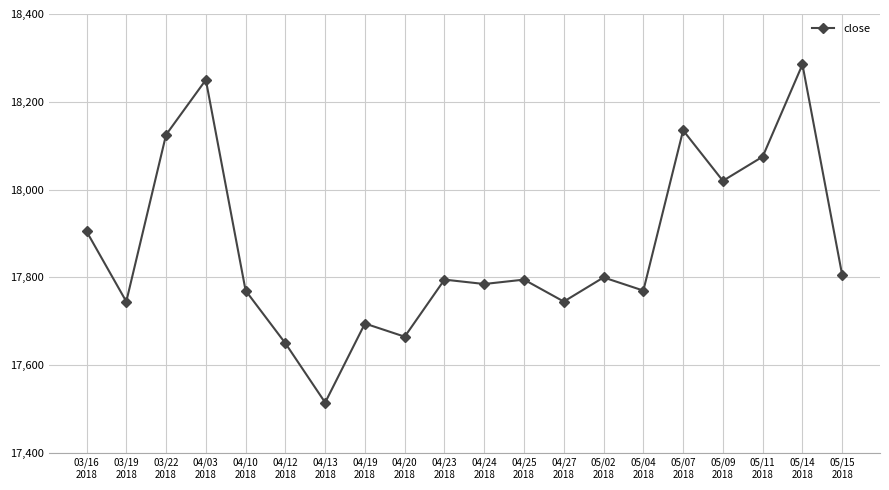

What is the sum of the values at 04/24
2018 and 04/13
2018?

35300